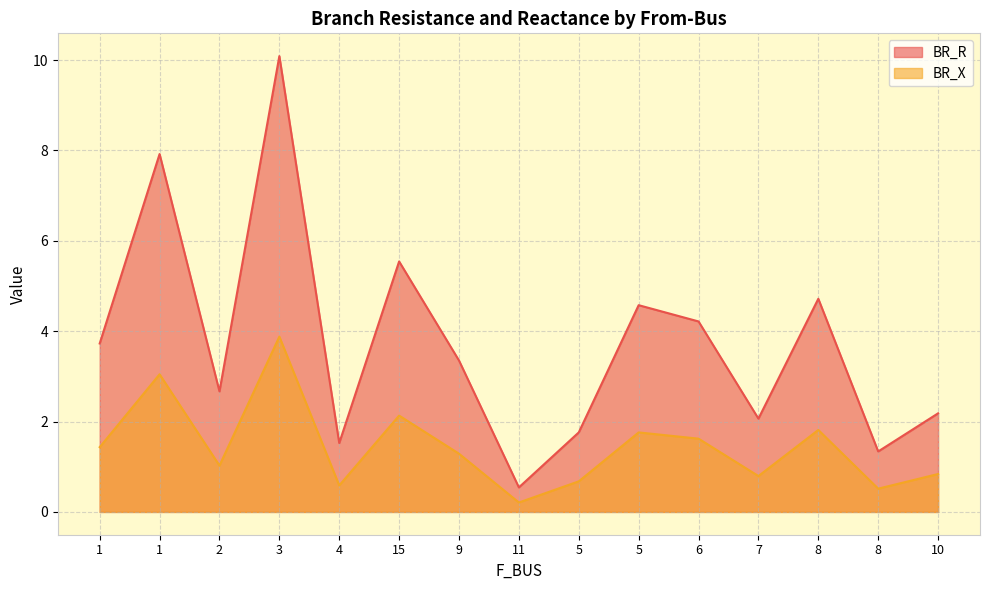

What is the difference between the highest and lowest values at 6?

2.6